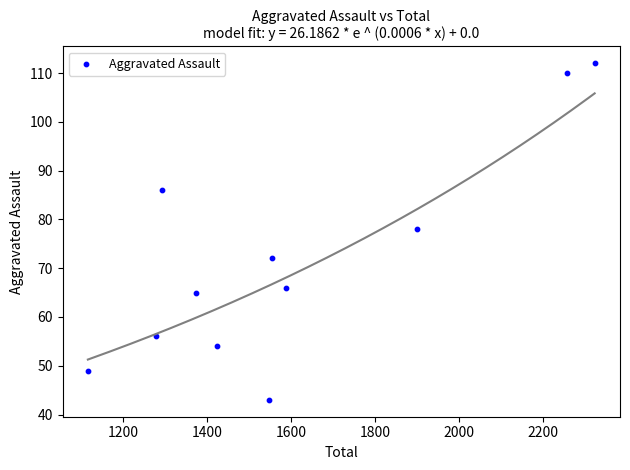

What Y value in the scatter plot is closest to 77?

78